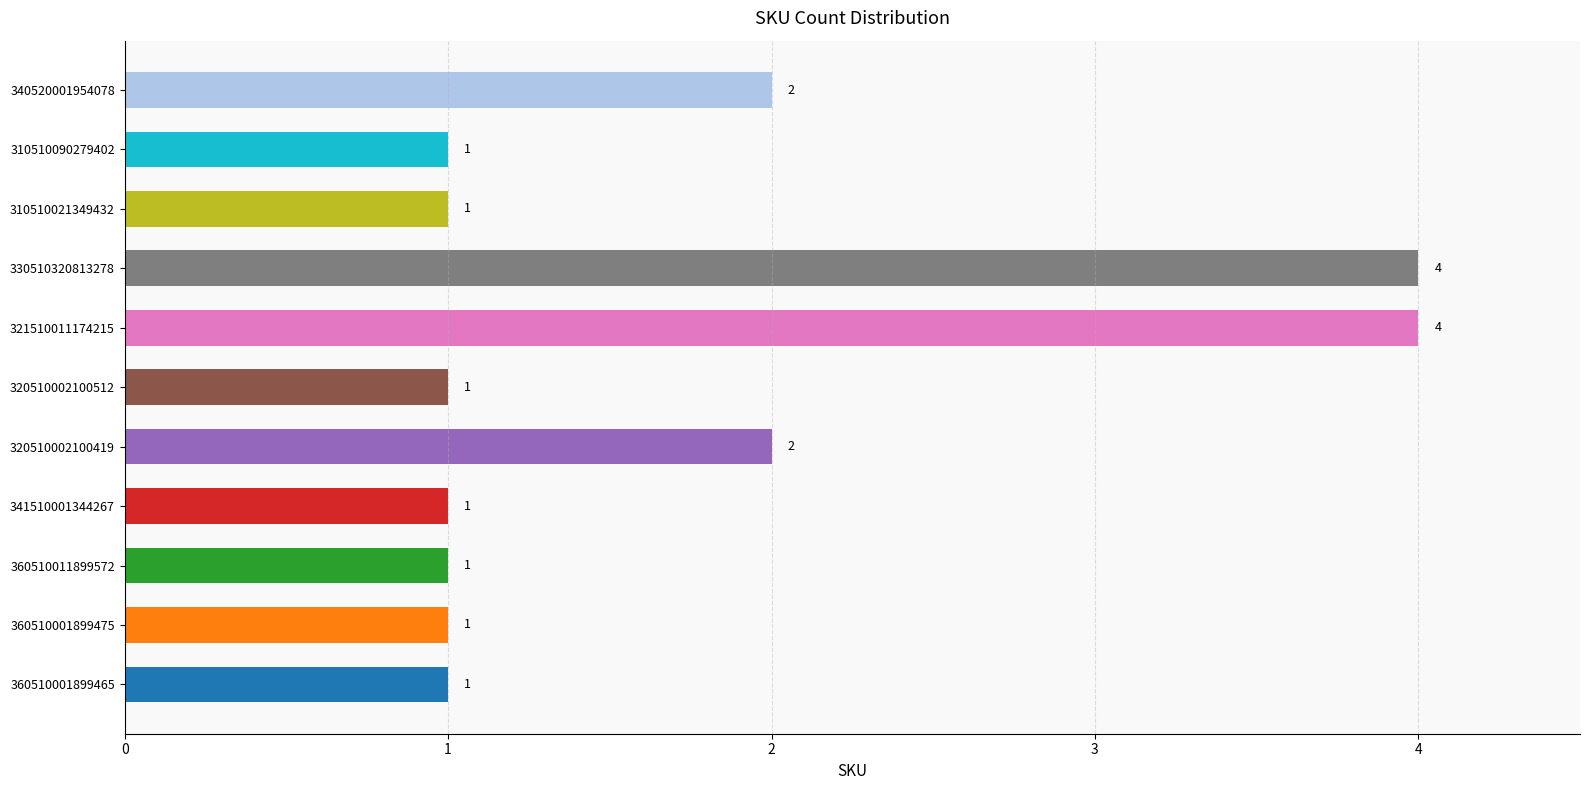

What is the average value?

2